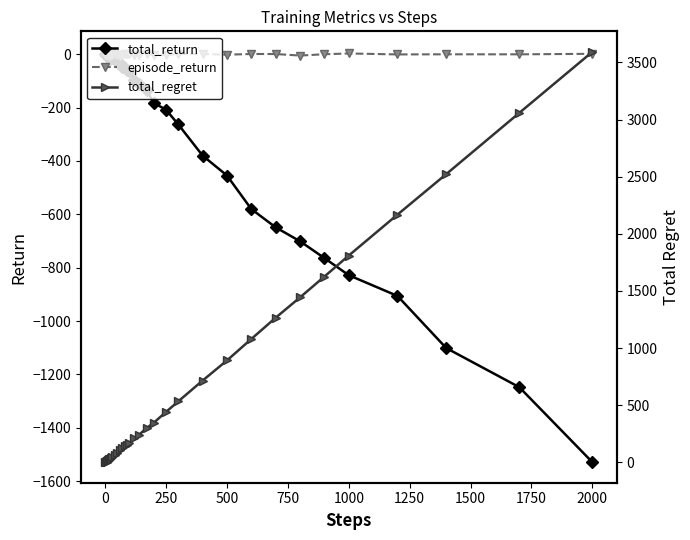

How many data points in episode_return are above 0?

19